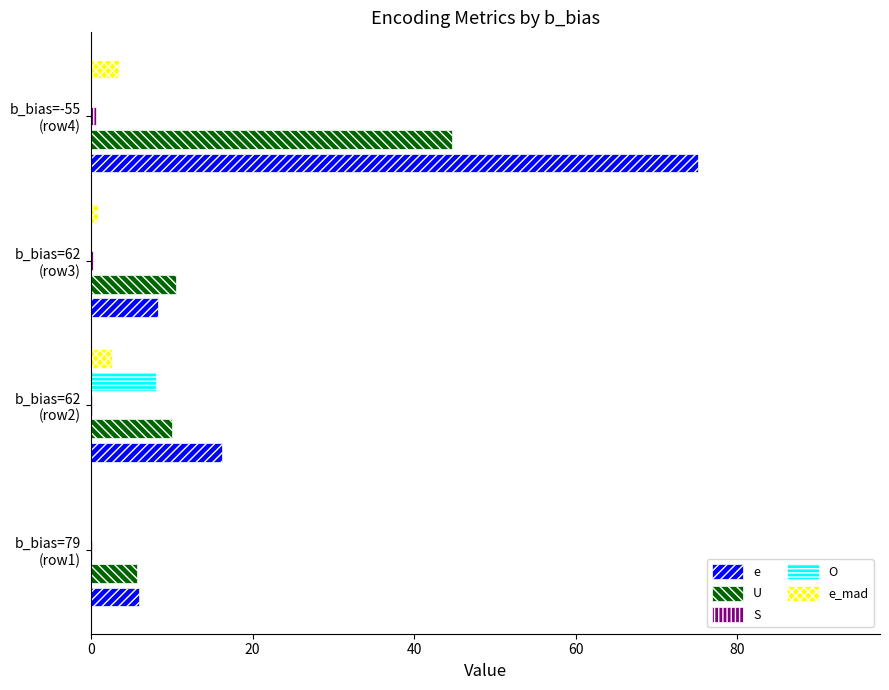

What is the maximum value for e?

75.1